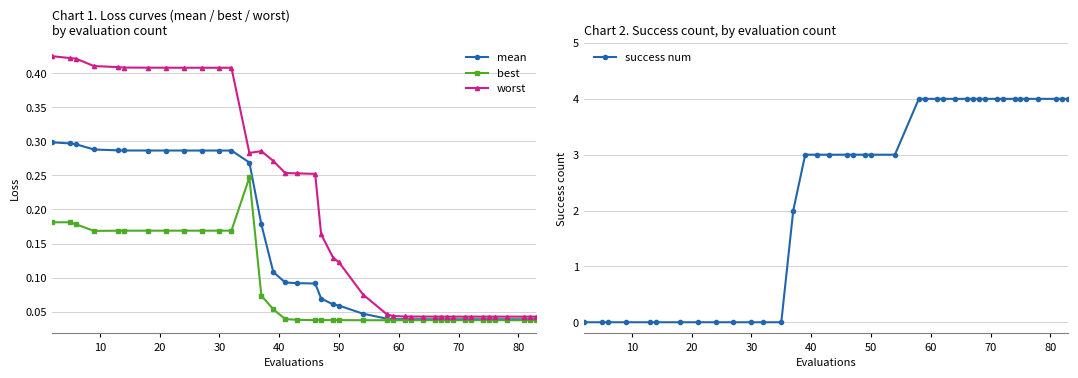

How many mean values are between 0 and 1?

40